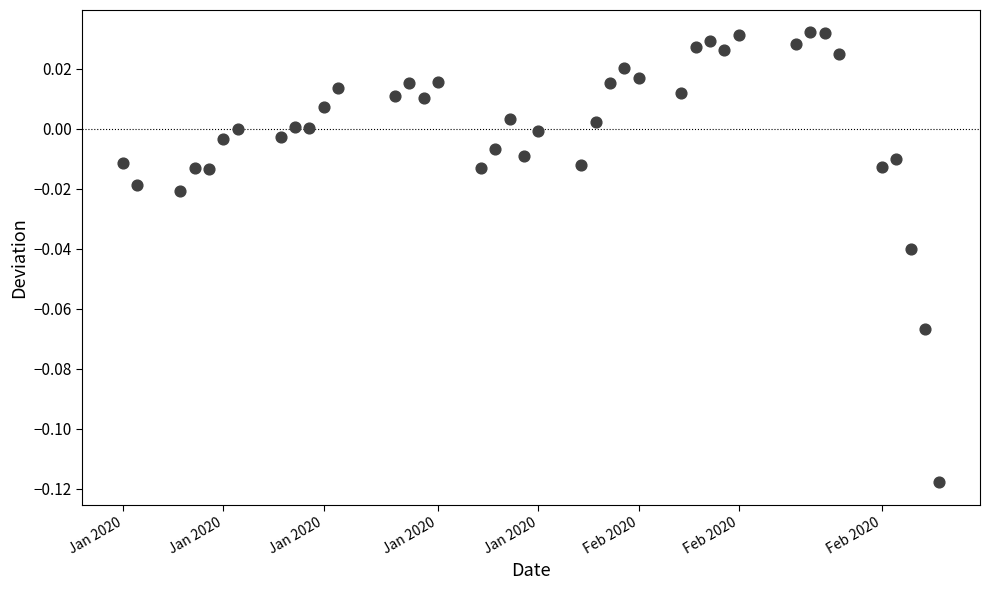

What is the range of X values (max minus min)?

57.0